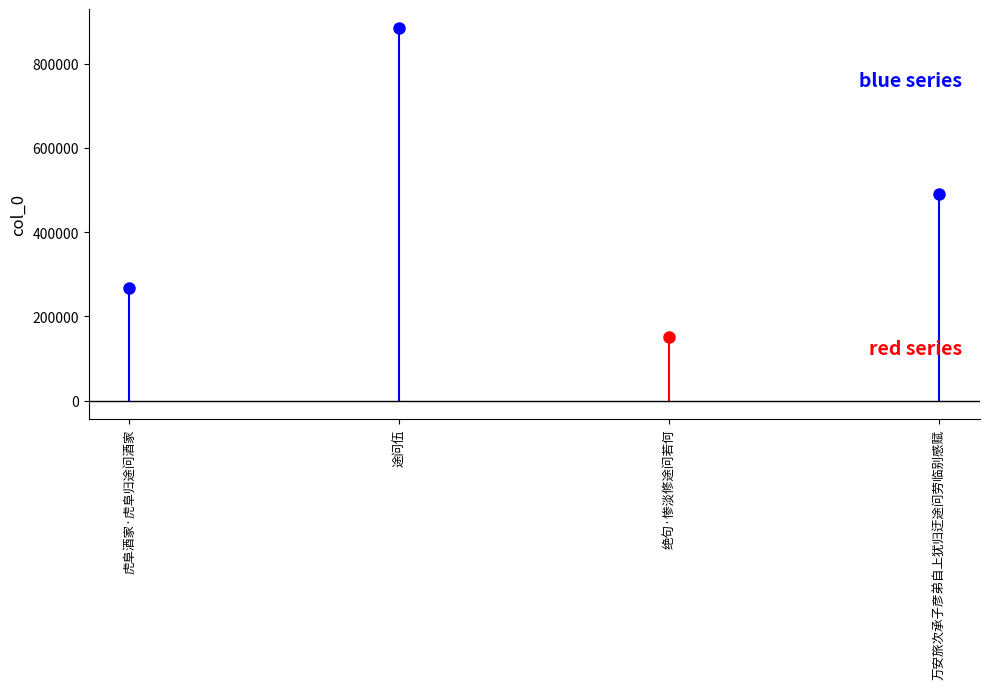

Approximately how many times larger is the value at 绝句·惨淡修途问若何 compared to 虎阜酒家·虎阜归途问酒家?

0.6